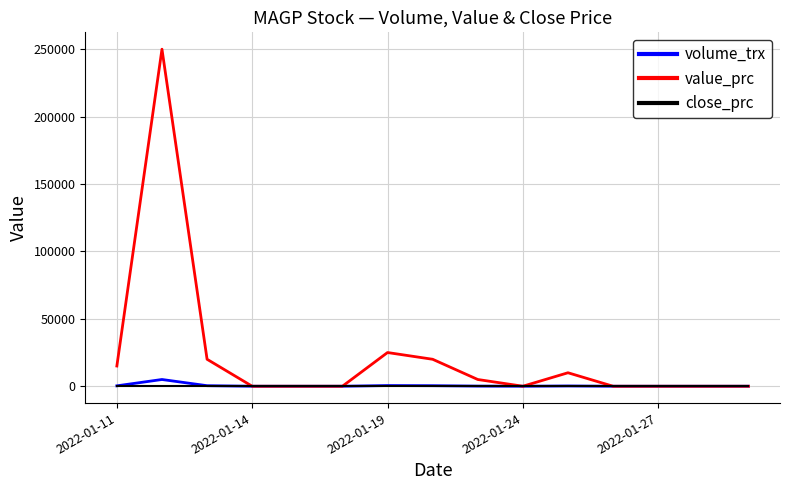

Which series has the widest spread of values?

value_prc